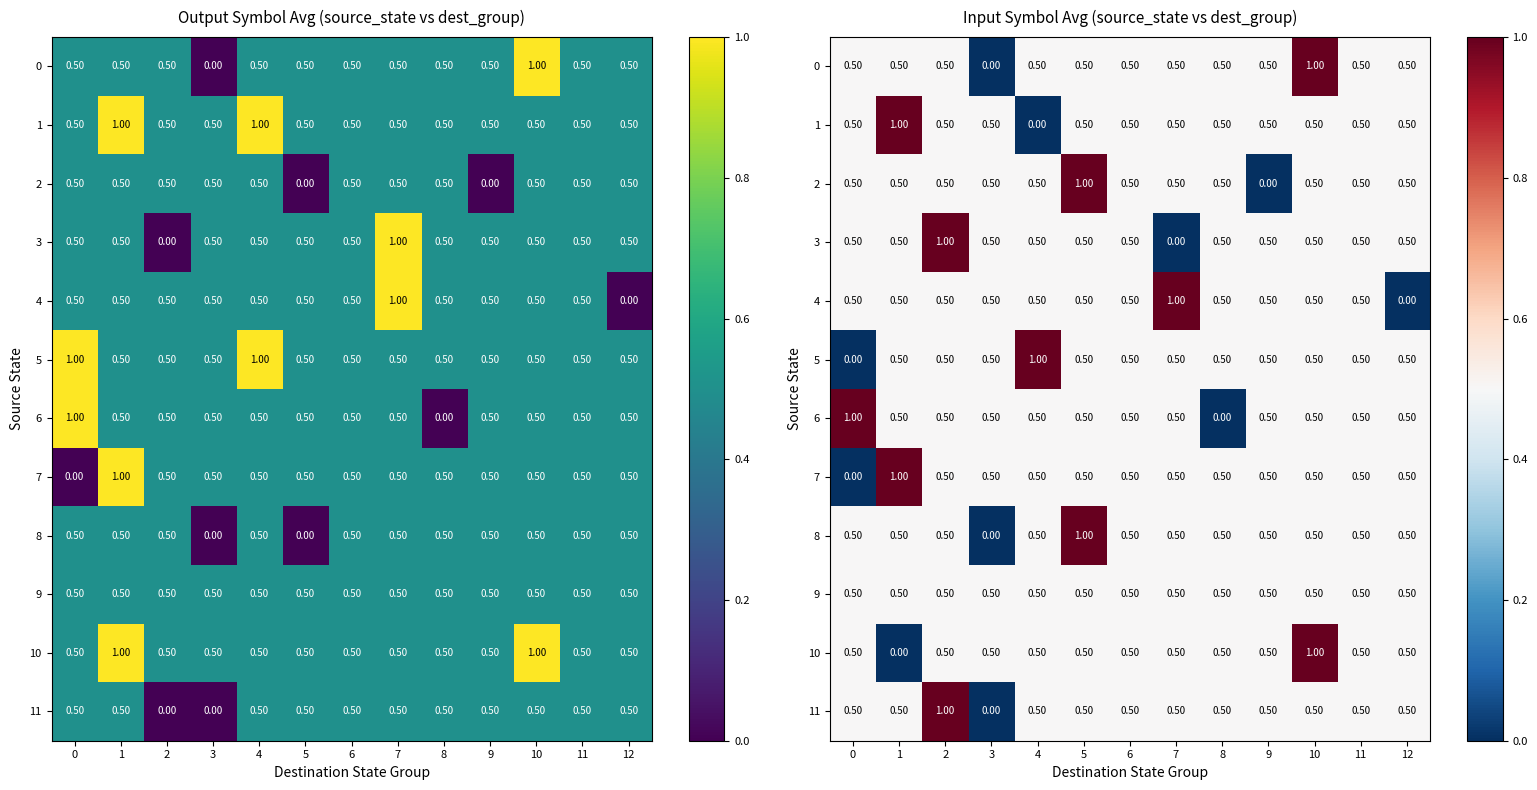

The 7 series shows 0.7 at 11. True or false?

False